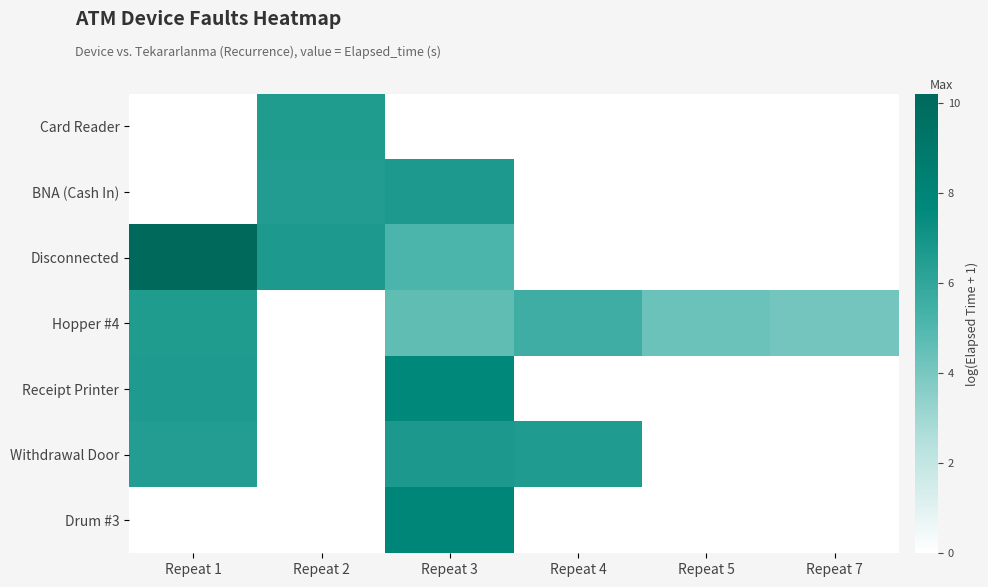

At how many categories does at least one series exceed 10?

1